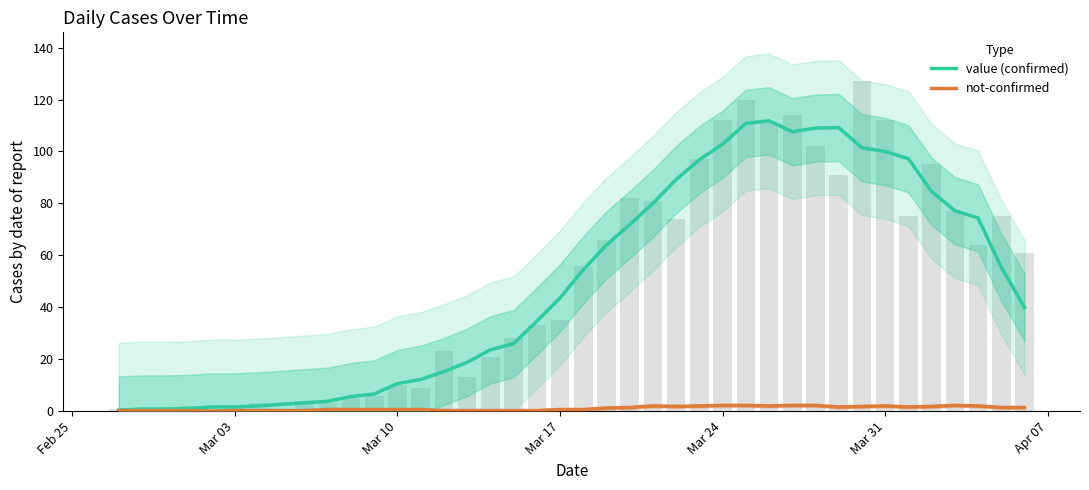

Does the chart contain stacked bars?

No